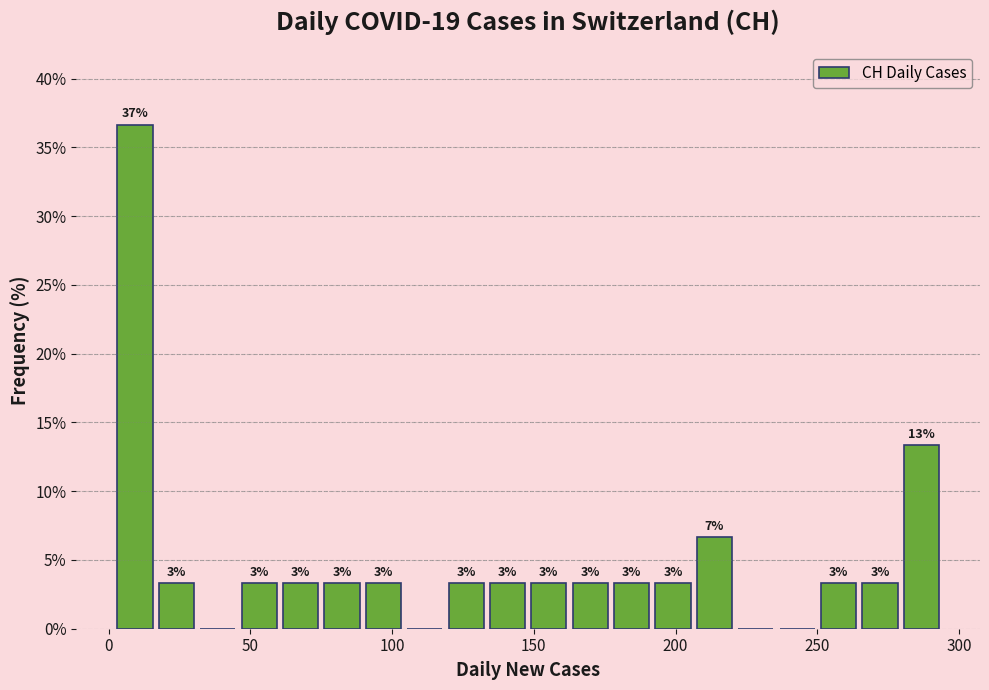

Read against the x-axis, roughly where is the centre of the tallest bar?

10